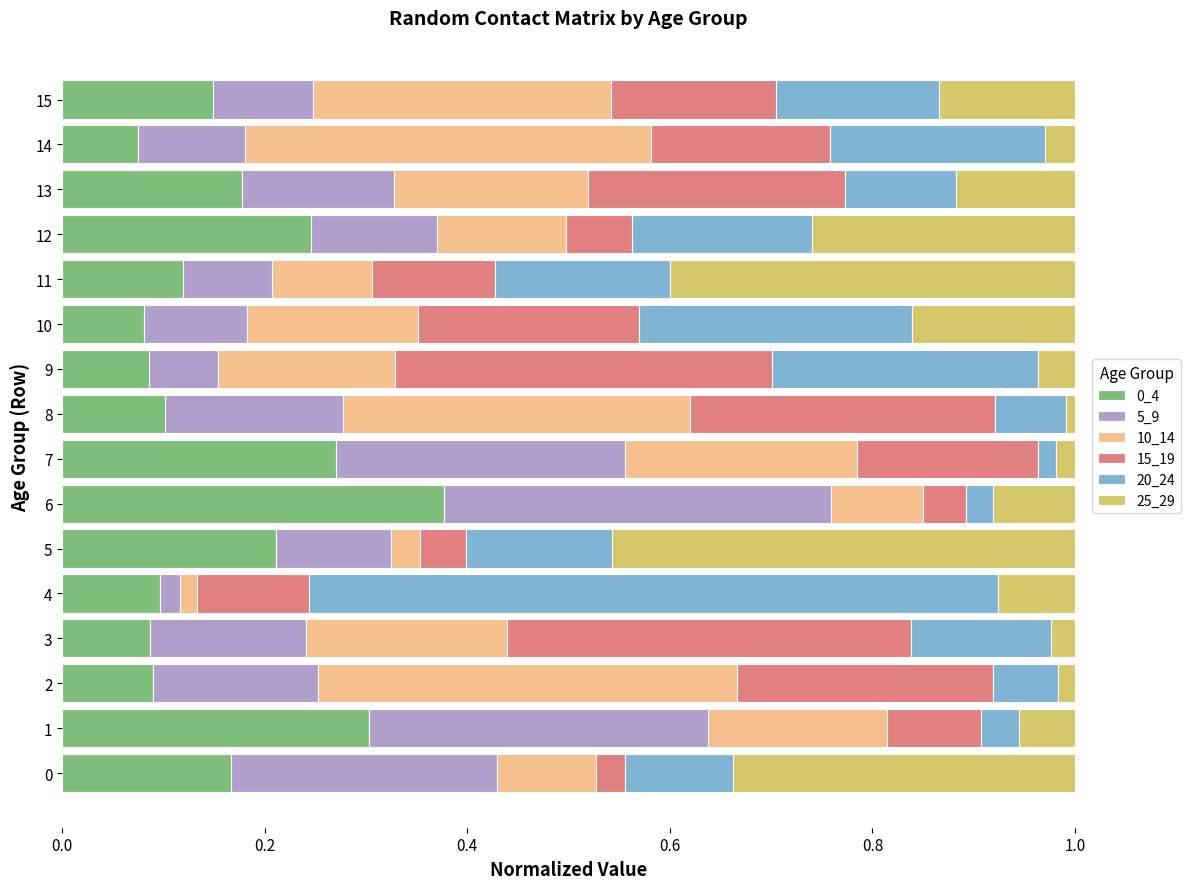

What is the total value across all series at 11?

1.0